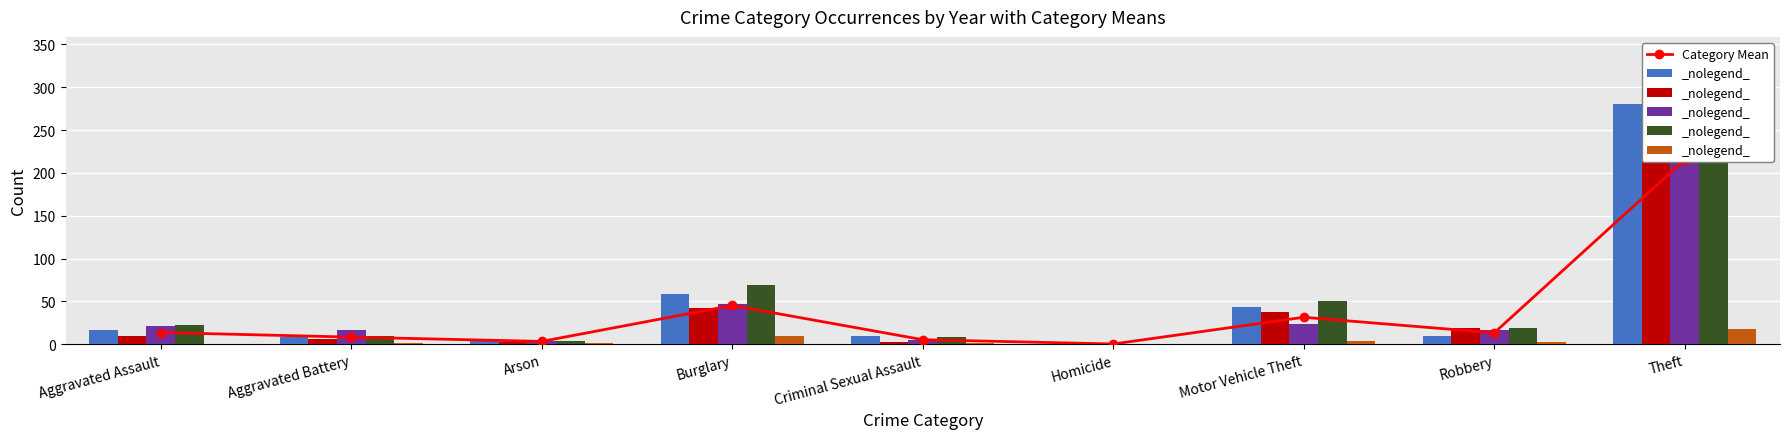

What is the sum of the Year 2019 values at Robbery and Aggravated Battery?

17.0